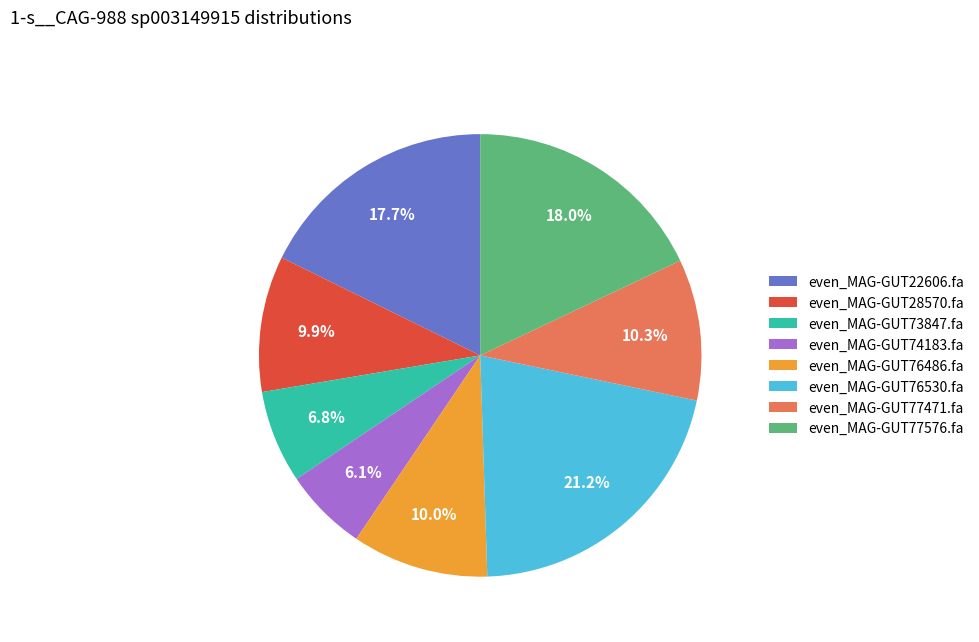

Combined, do even_MAG-GUT77576.fa and even_MAG-GUT74183.fa account for over 50%?

No